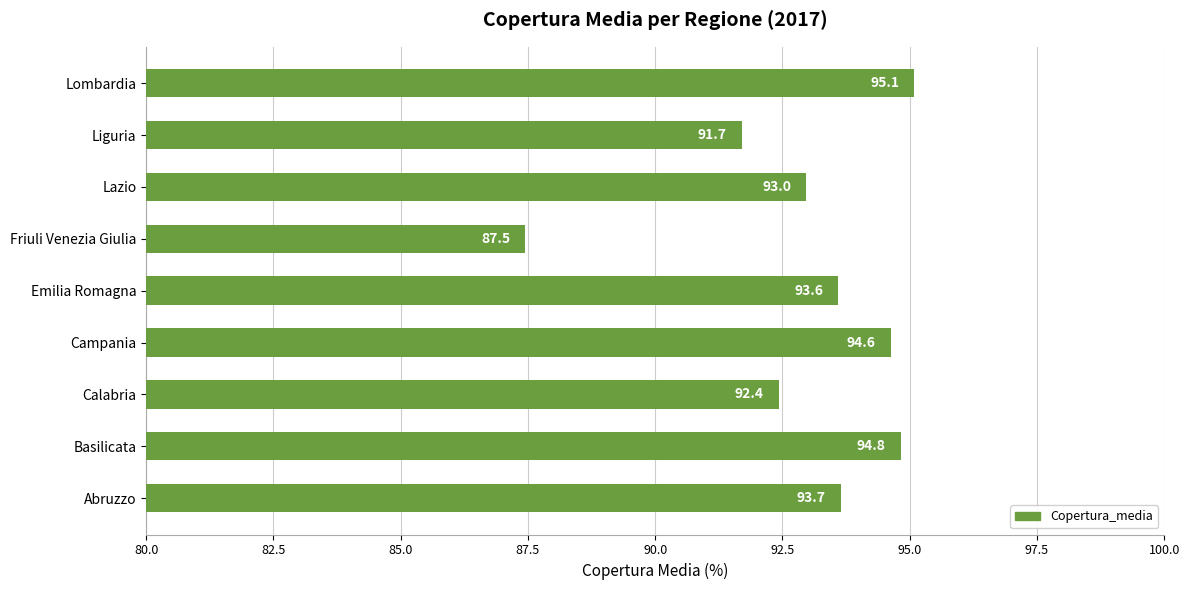

How many categories are shown in the chart?

9